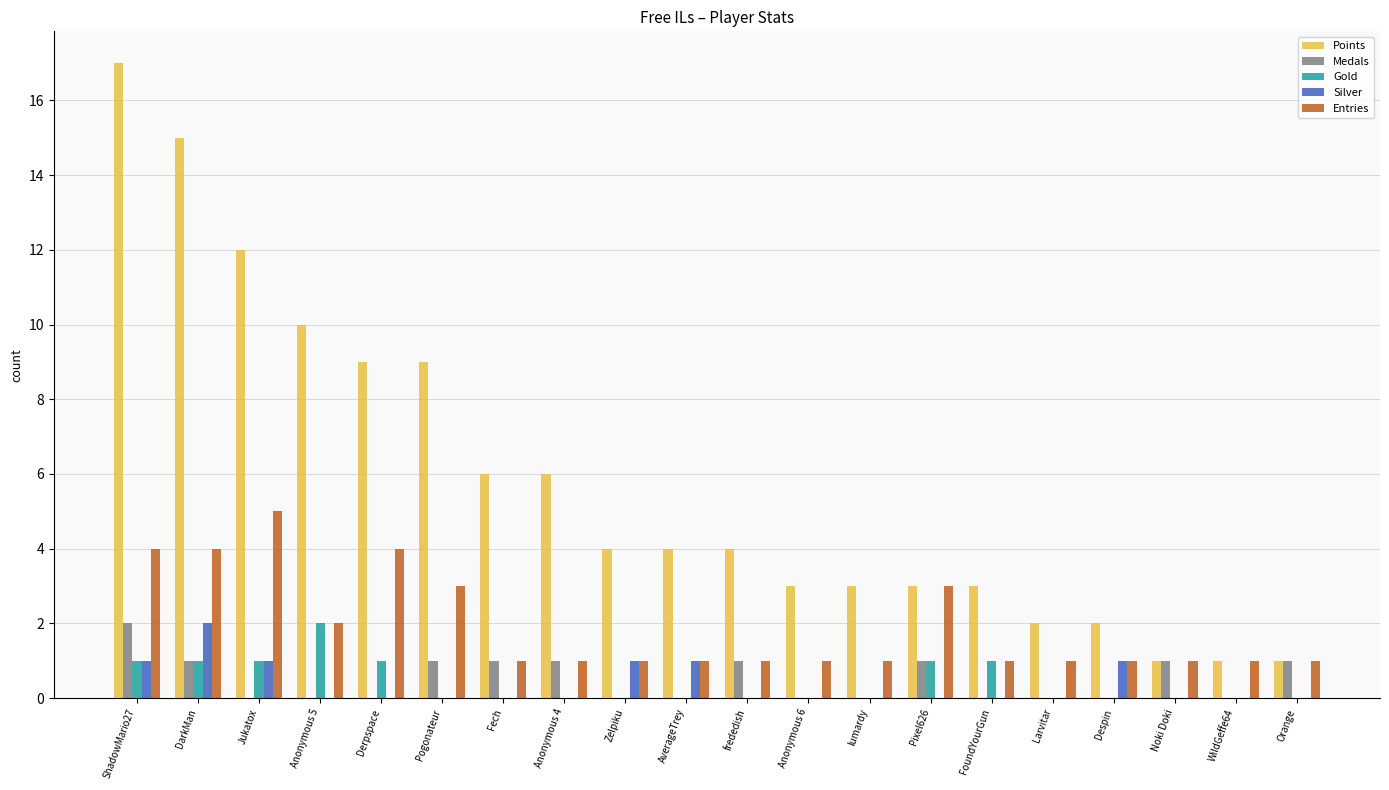

True or false: Medals has a value of 1 at frededish.

True